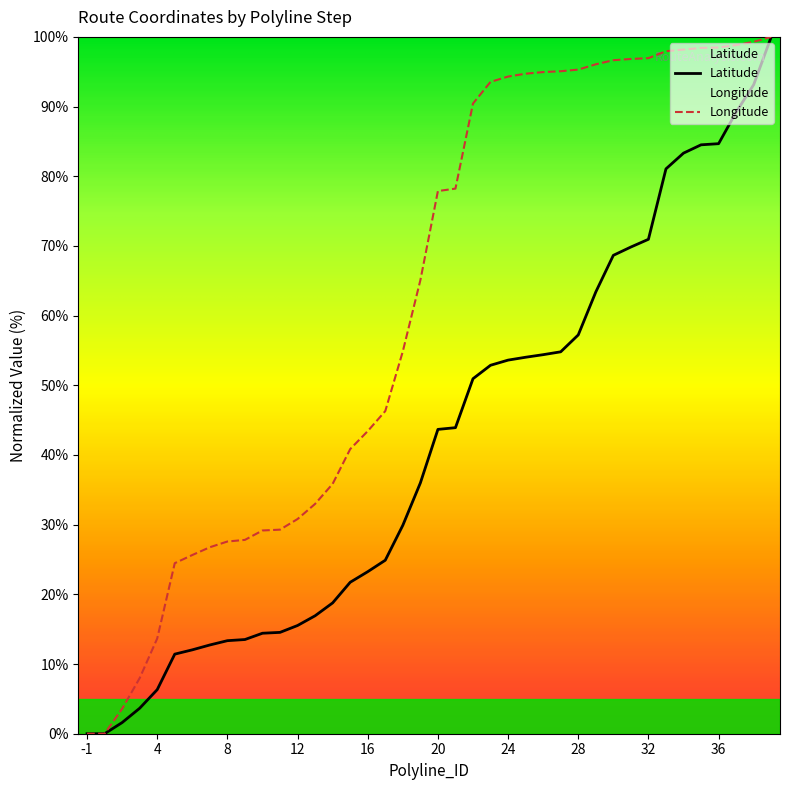

What is the sum of the Latitude values at 39 and 3?

103.7